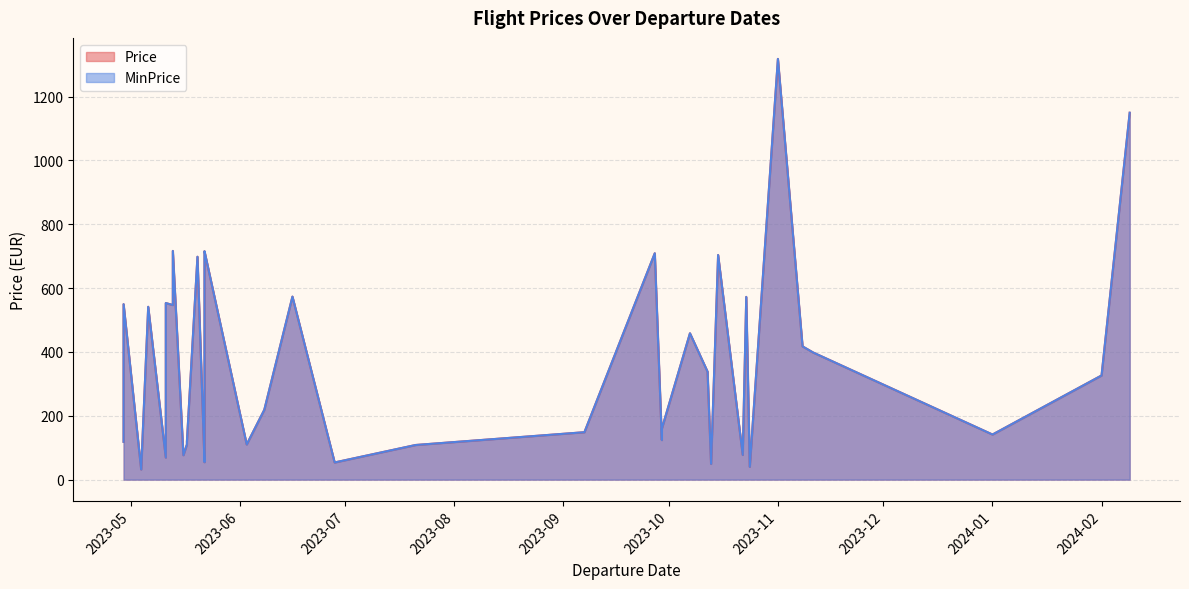

Which series has the widest spread of values?

Price